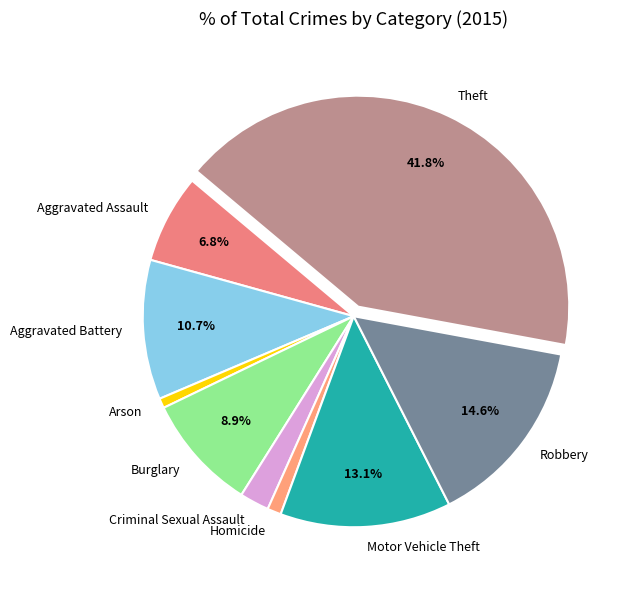

How many segments does this pie chart have?

9